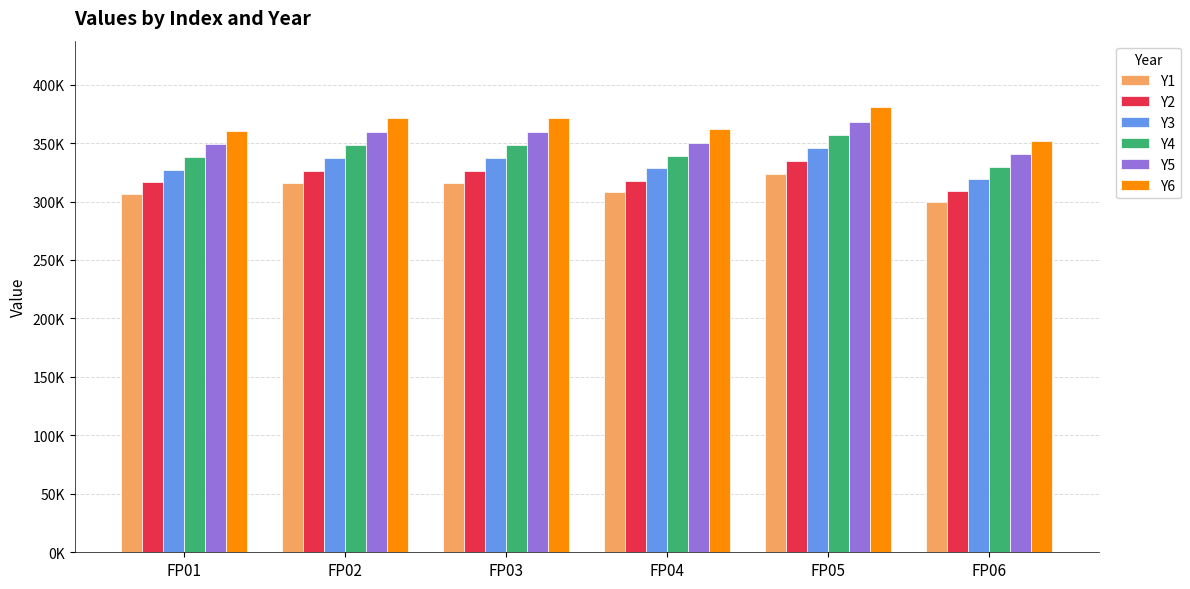

Read the Y5 value at FP02.

359660.2